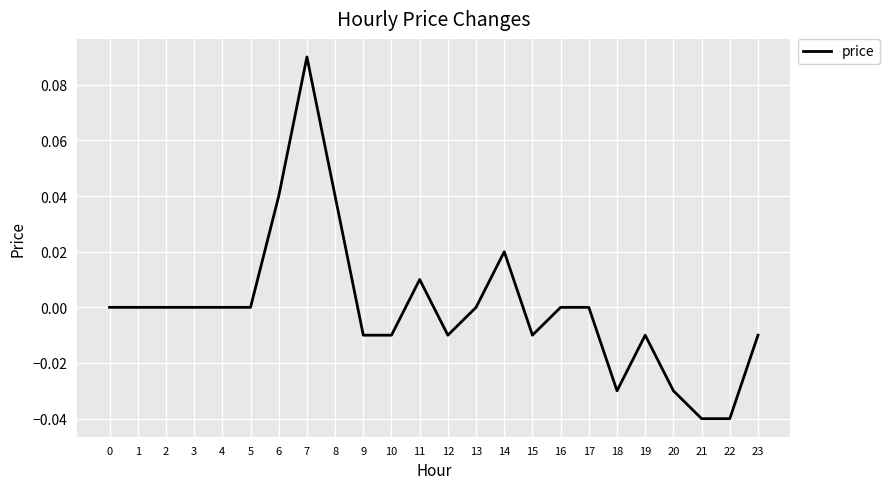

Is it true that the value at 16 is 0.0?

True